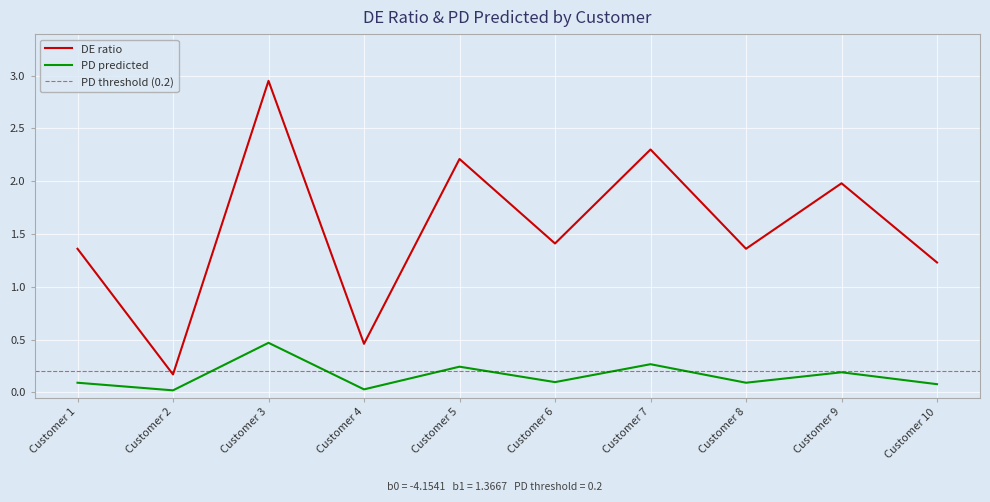

True or false: PD predicted and DE ratio intersect in this chart.

False